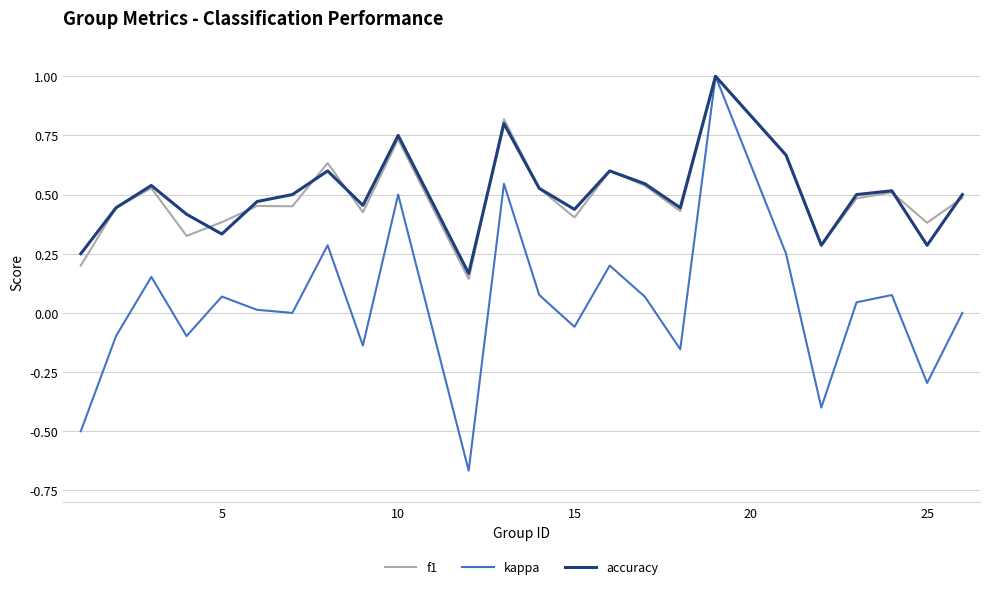

Does the chart display data point markers on the line(s)?

No